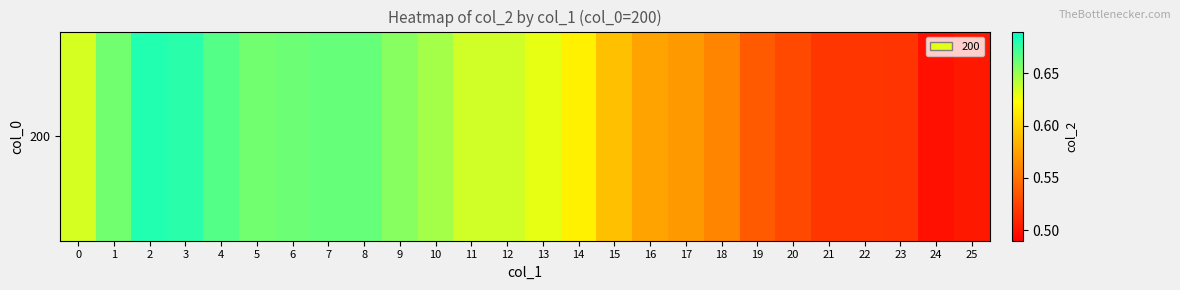

Rank the categories by value from highest to lowest.

2, 3, 4, 7, 8, 6, 1, 5, 9, 10, 11, 12, 0, 13, 14, 15, 16, 17, 18, 19, 20, 22, 21, 23, 25, 24